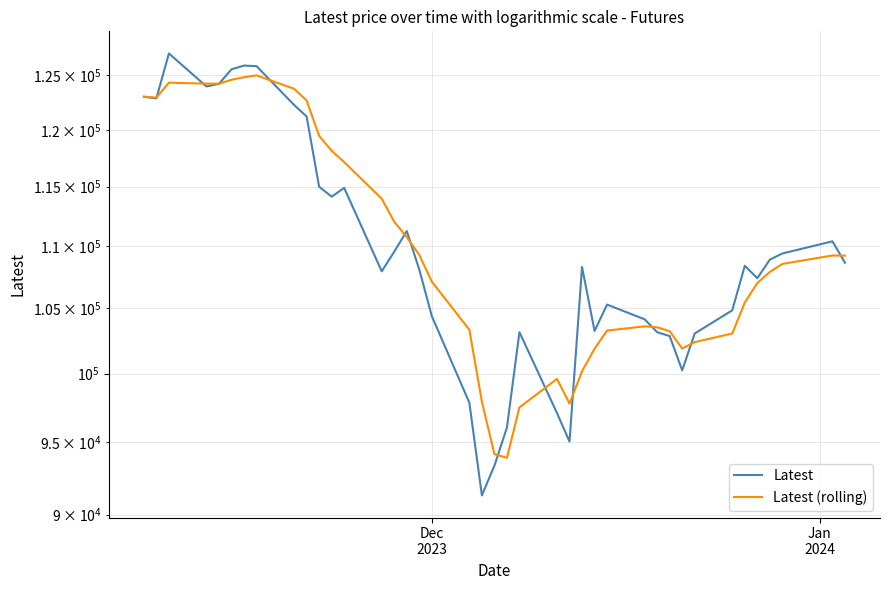

How many data points does each series have?

40